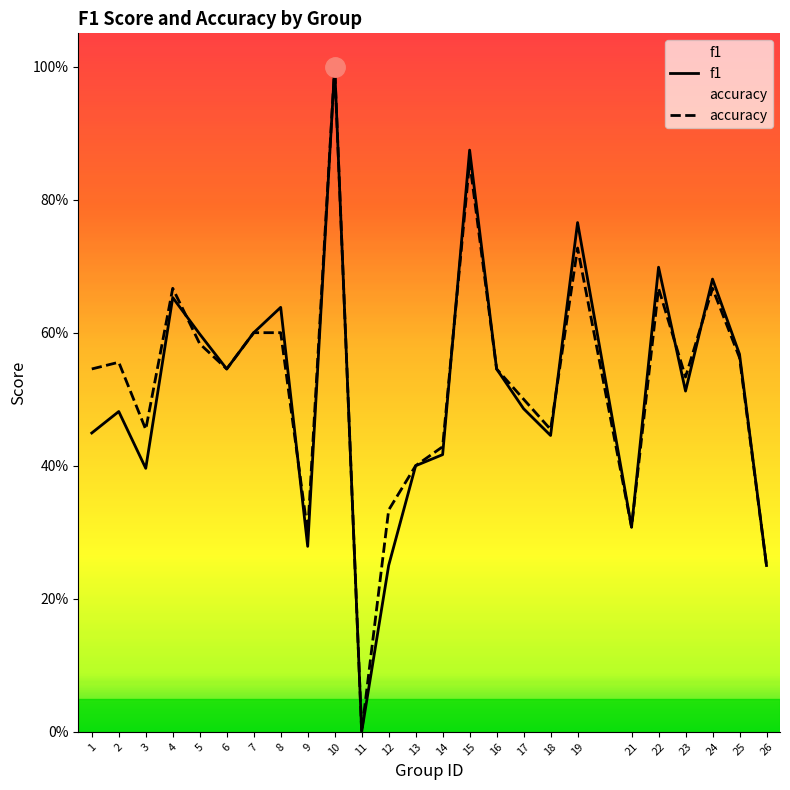

True or false: accuracy and f1 intersect in this chart.

True